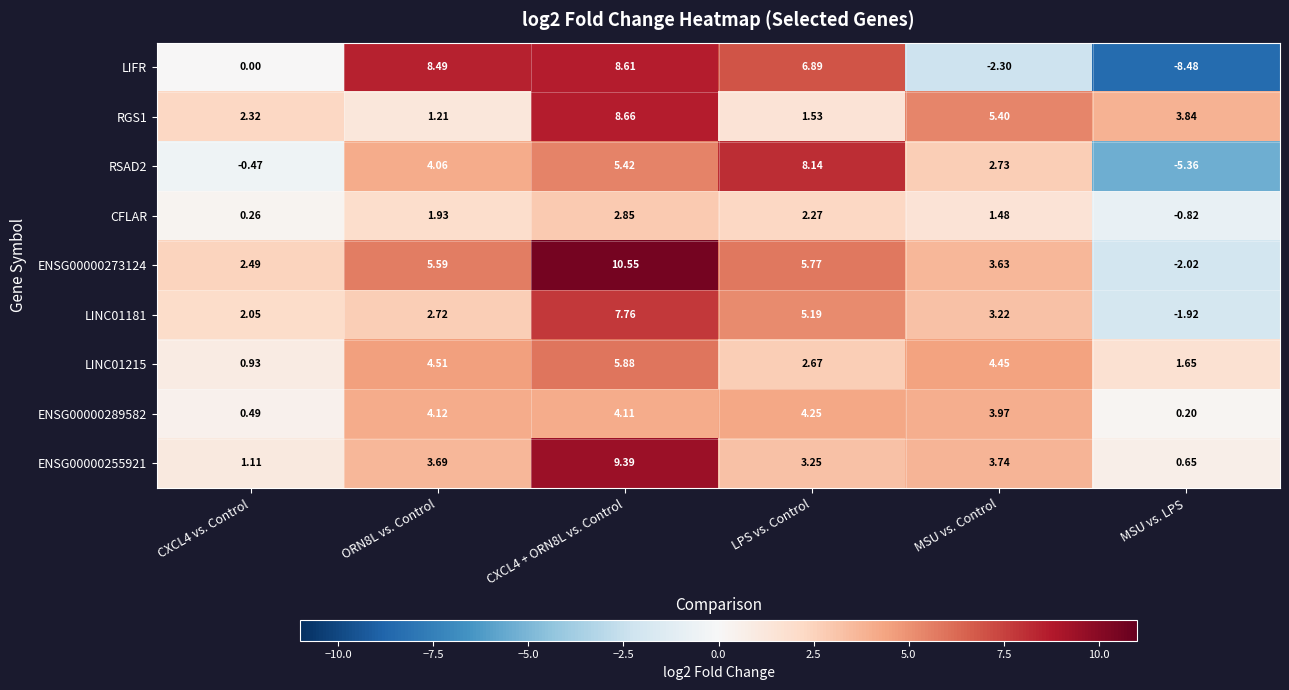

Which series has the largest range (max minus min)?

LIFR